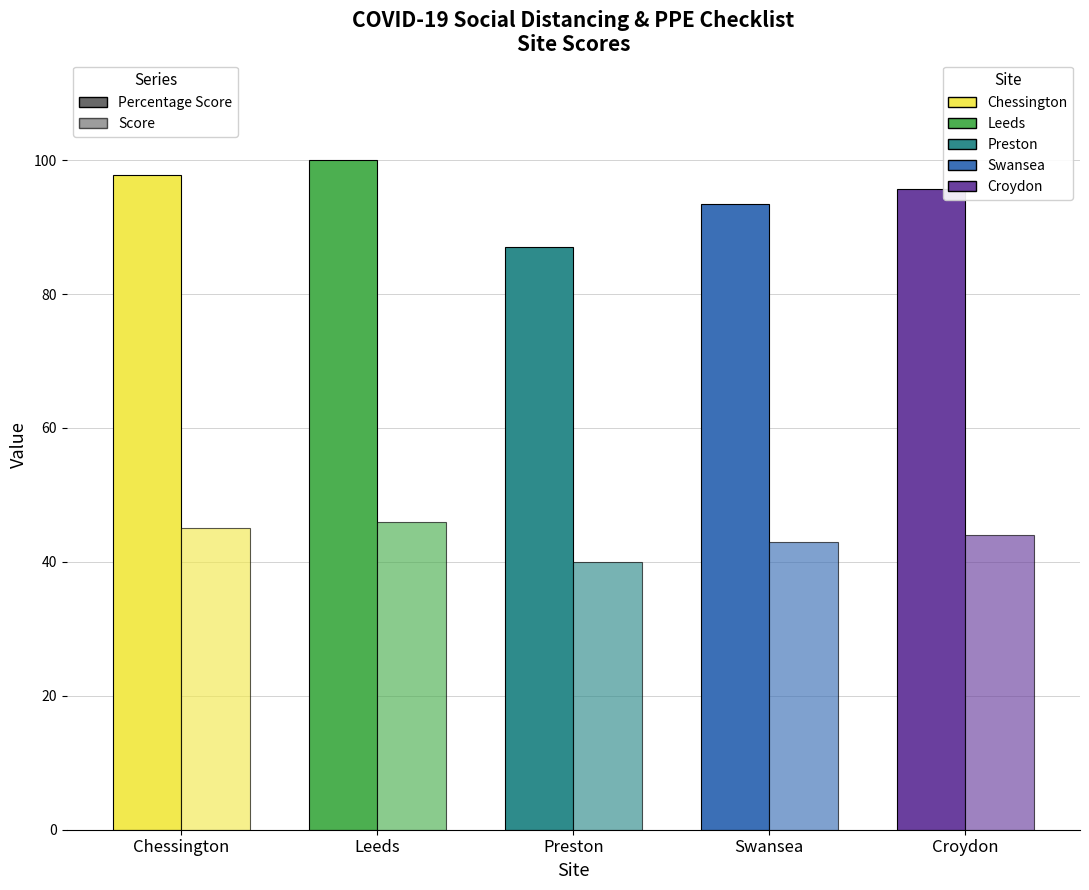

What is the value of the Score bar at the 2nd from the left?

46.0